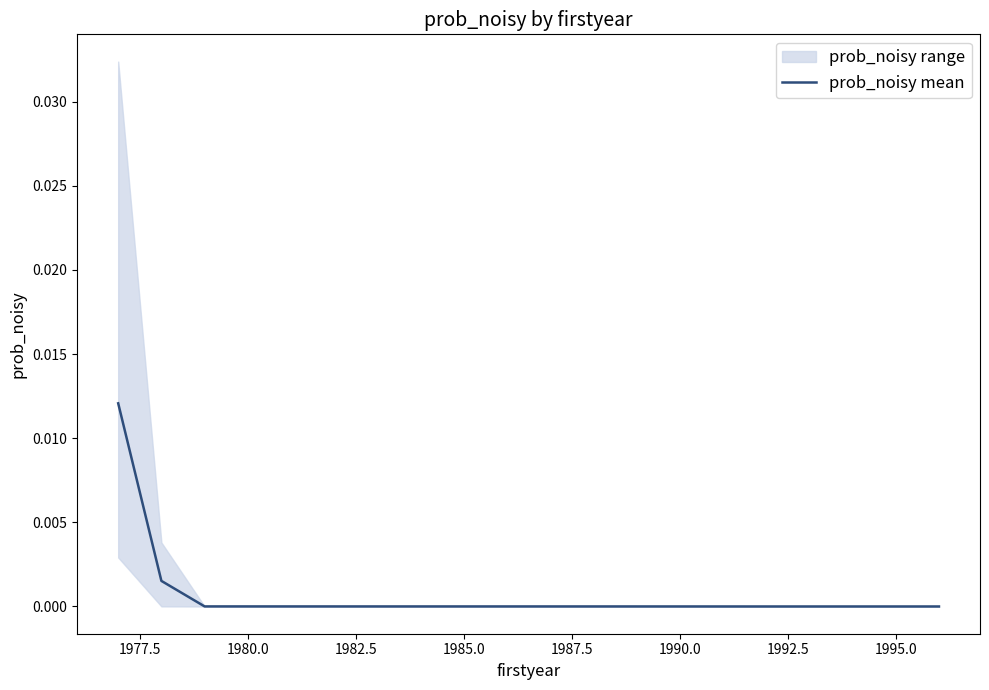

True or false: prob_noisy mean has a value of 0.0 at 1990.0.

True